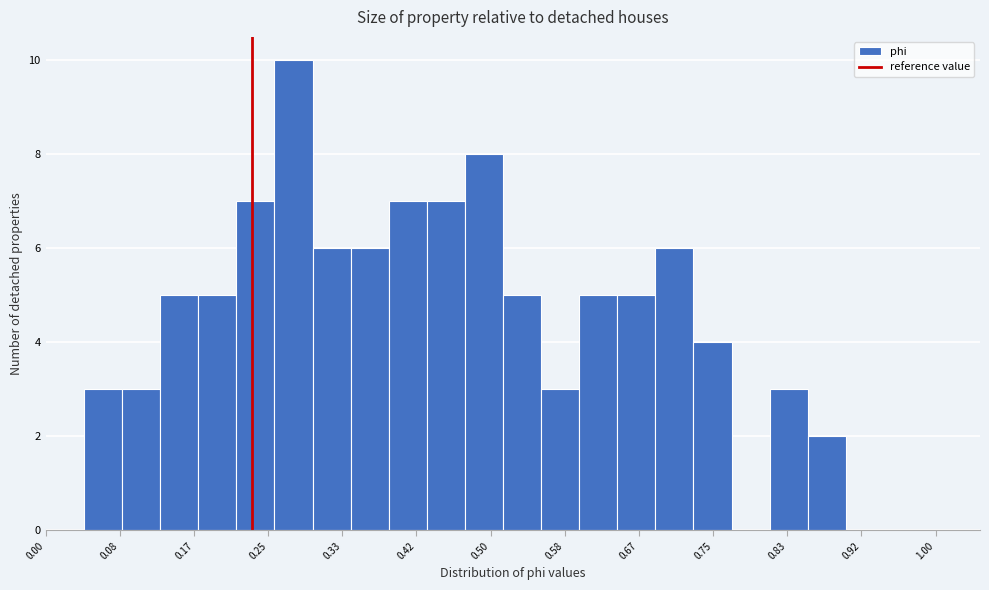

Reading left to right, transcribe this chart: for each bar, give the range it covers on the x-axis and its height. Neither the bar edges nor the heights are printed on the chart, so give them approximately, as read against the axes.

0.04 to 0.09: 3
0.09 to 0.13: 3
0.13 to 0.17: 5
0.17 to 0.21: 5
0.21 to 0.26: 7
0.26 to 0.30: 10
0.30 to 0.34: 6
0.34 to 0.39: 6
0.39 to 0.43: 7
0.43 to 0.47: 7
0.47 to 0.51: 8
0.51 to 0.56: 5
0.56 to 0.60: 3
0.60 to 0.64: 5
0.64 to 0.69: 5
0.69 to 0.73: 6
0.73 to 0.77: 4
0.77 to 0.81: 0
0.81 to 0.86: 3
0.86 to 0.90: 2